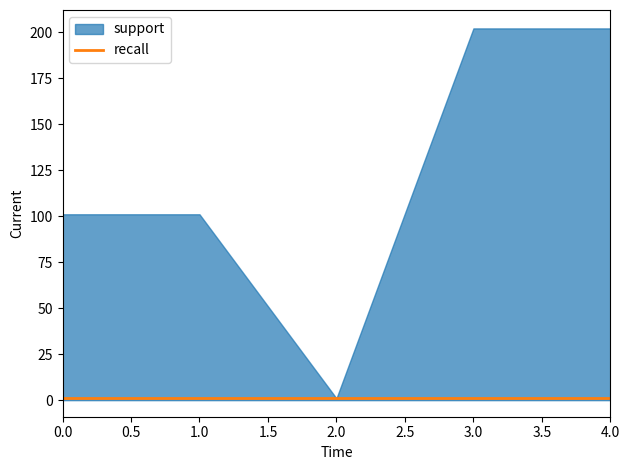

What is the difference between the highest and lowest values at 0?

100